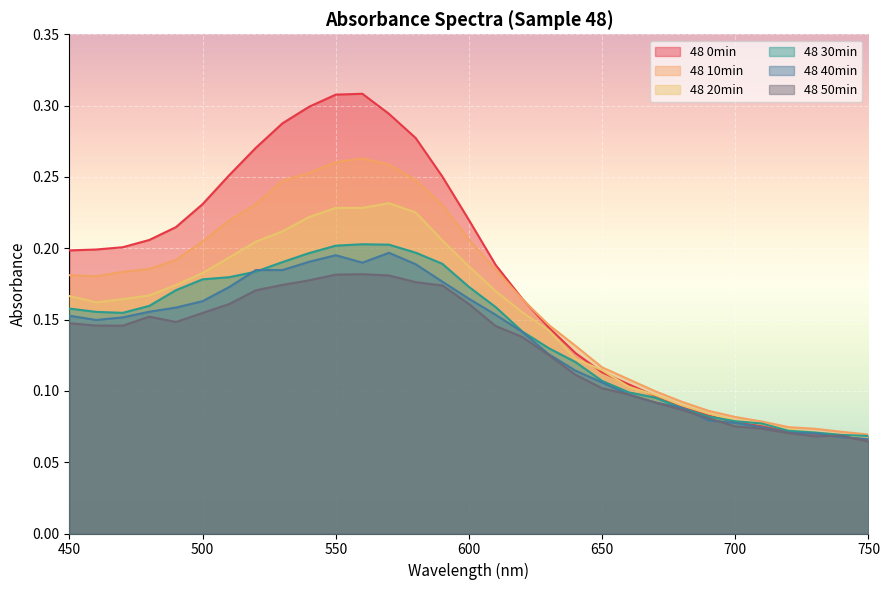

Reading left to right, transcribe all the data shown in this chart.

48 0min: 0.2	0.2	0.2	0.2	0.2	0.2	0.3	0.3	0.3	0.3	0.3	0.3	0.3	0.3	0.3	0.2	0.2	0.2	0.1	0.1	0.1	0.1	0.1	0.1	0.1	0.1	0.1	0.1	0.1	0.1	0.1
48 10min: 0.2	0.2	0.2	0.2	0.2	0.2	0.2	0.2	0.2	0.3	0.3	0.3	0.3	0.2	0.2	0.2	0.2	0.2	0.1	0.1	0.1	0.1	0.1	0.1	0.1	0.1	0.1	0.1	0.1	0.1	0.1
48 20min: 0.2	0.2	0.2	0.2	0.2	0.2	0.2	0.2	0.2	0.2	0.2	0.2	0.2	0.2	0.2	0.2	0.2	0.2	0.1	0.1	0.1	0.1	0.1	0.1	0.1	0.1	0.1	0.1	0.1	0.1	0.1
48 30min: 0.2	0.2	0.2	0.2	0.2	0.2	0.2	0.2	0.2	0.2	0.2	0.2	0.2	0.2	0.2	0.2	0.2	0.1	0.1	0.1	0.1	0.1	0.1	0.1	0.1	0.1	0.1	0.1	0.1	0.1	0.1
48 40min: 0.2	0.1	0.2	0.2	0.2	0.2	0.2	0.2	0.2	0.2	0.2	0.2	0.2	0.2	0.2	0.2	0.2	0.1	0.1	0.1	0.1	0.1	0.1	0.1	0.1	0.1	0.1	0.1	0.1	0.1	0.1
48 50min: 0.1	0.1	0.1	0.2	0.1	0.2	0.2	0.2	0.2	0.2	0.2	0.2	0.2	0.2	0.2	0.2	0.1	0.1	0.1	0.1	0.1	0.1	0.1	0.1	0.1	0.1	0.1	0.1	0.1	0.1	0.1